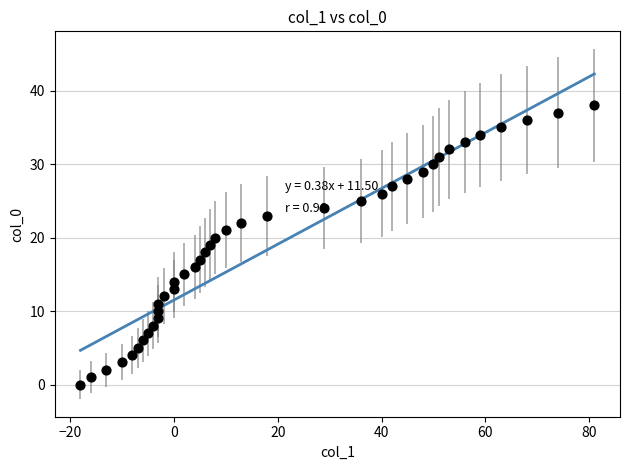

What is the range of Y values (max minus min)?

38